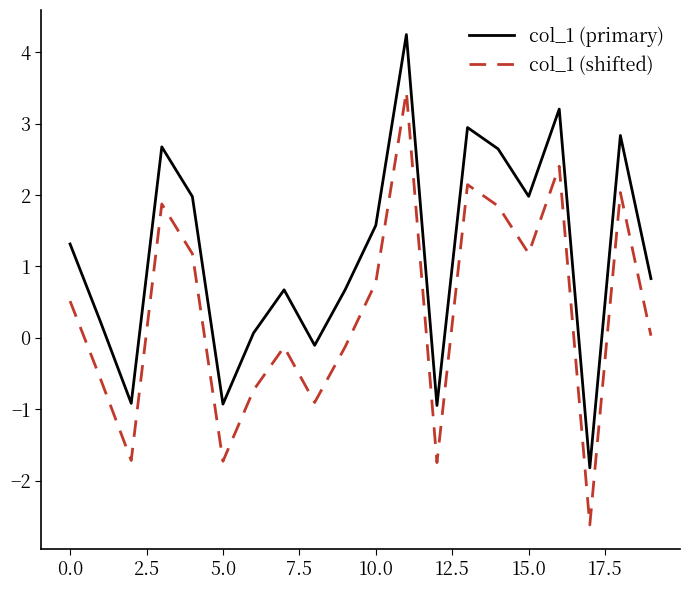

At how many categories does at least one series exceed 0?

15